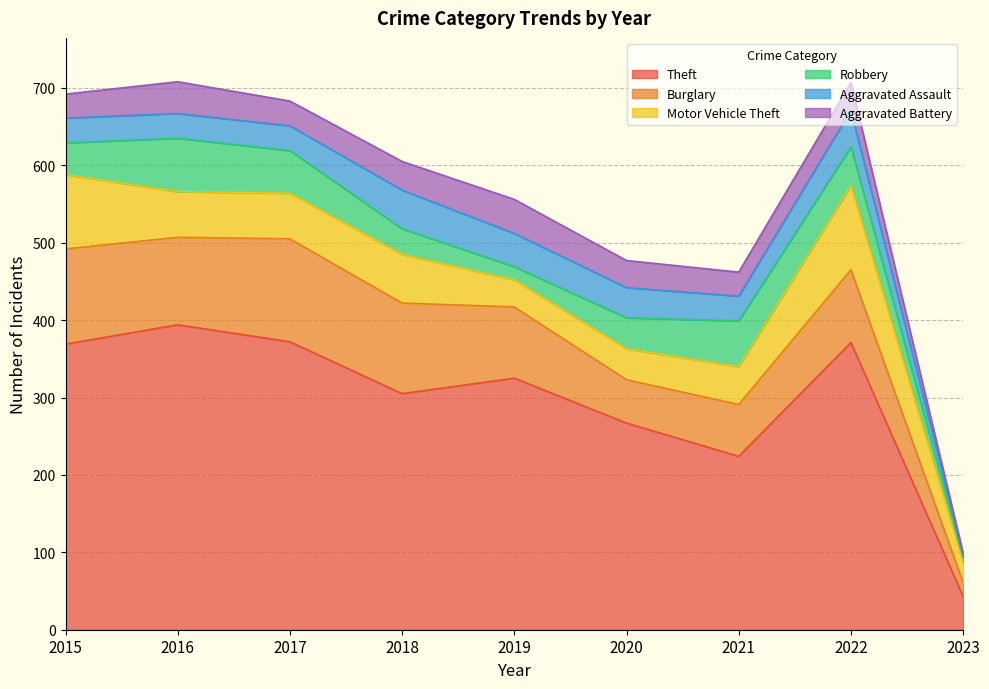

How many interior local peaks does the Aggravated Battery series have?

3